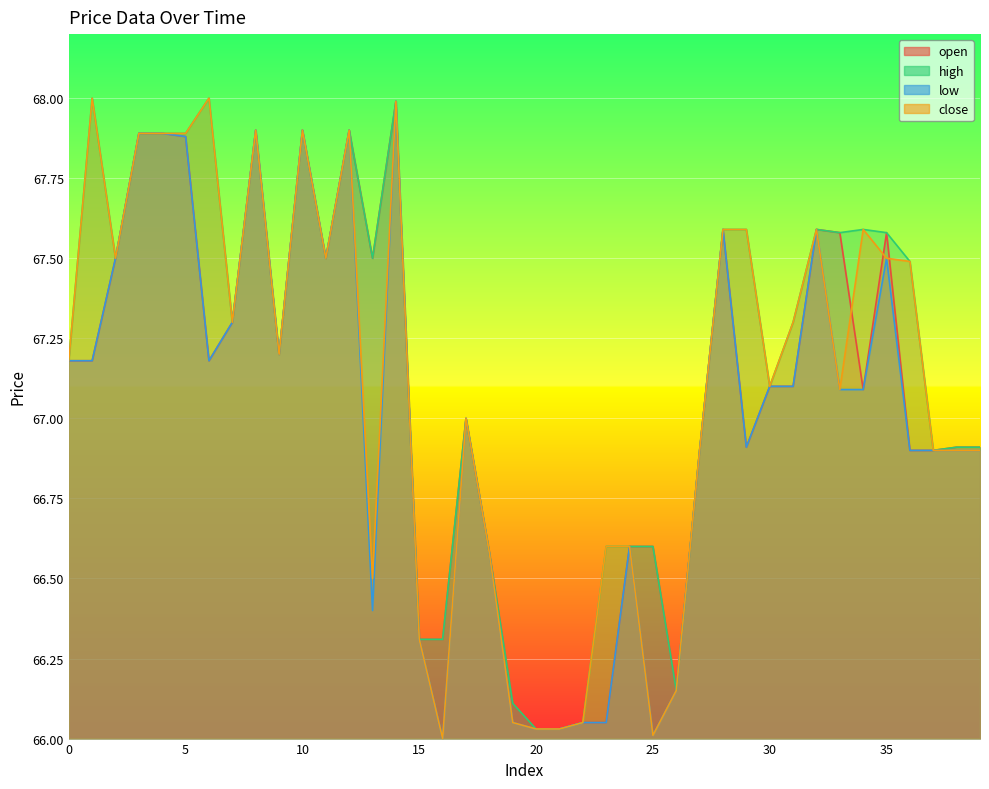

True or false: open has more than 0 points higher than both neighbors.

True